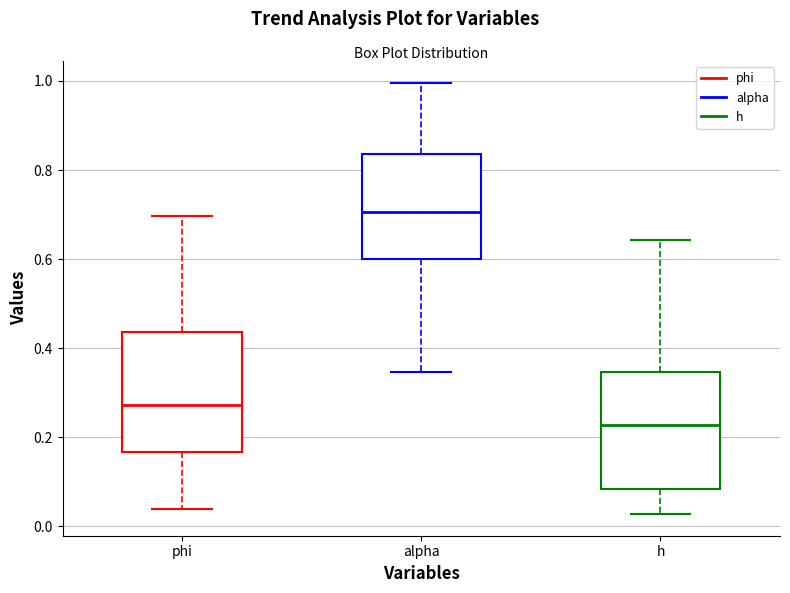

Reading left to right, read every box against the y-axis: the position of its median line, the range the box covers, and the ends of its whiskers. The values are not printed on the chart, so give them approximately, as read against the axis.

phi: median 0.28, box 0.16 to 0.44, whiskers 0.04 to 0.70
alpha: median 0.70, box 0.60 to 0.84, whiskers 0.34 to 1.00
h: median 0.22, box 0.08 to 0.34, whiskers 0.02 to 0.64